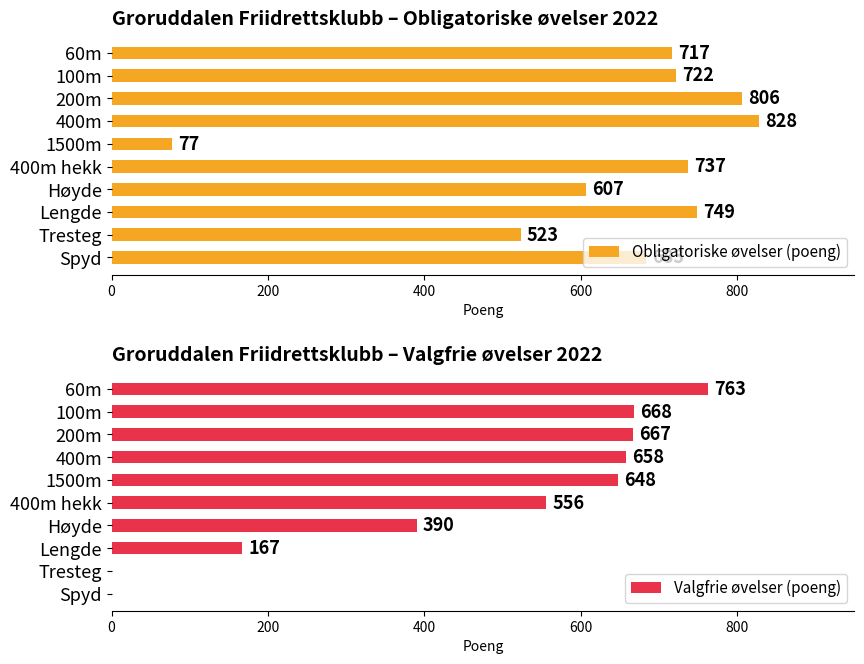

The Valgfrie øvelser (poeng) series shows 658 at 400m. True or false?

True